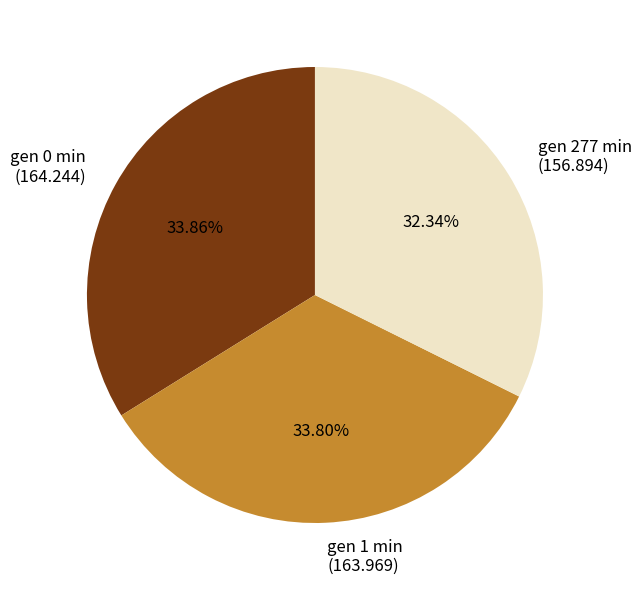

Combined, what portion of the pie is gen 277 min and gen 0 min?

66.2%